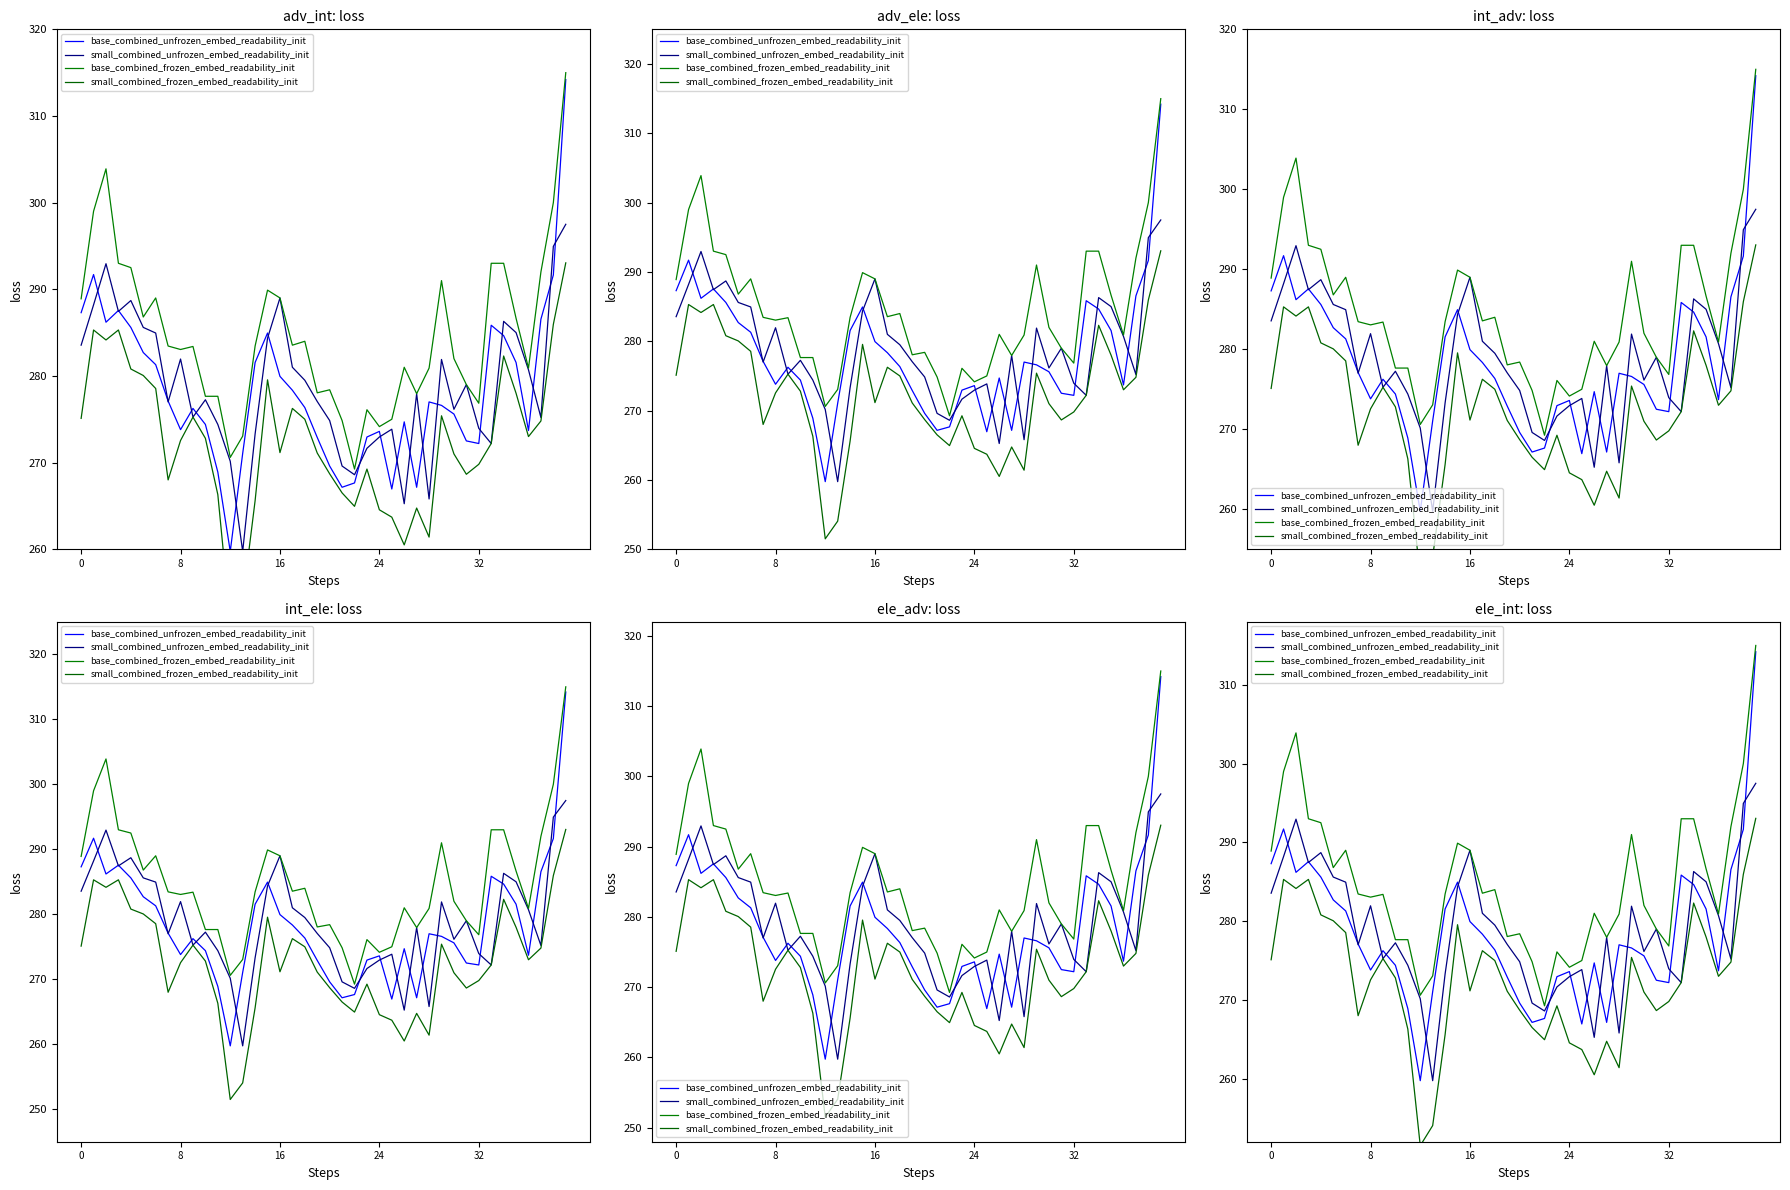

Rank the series by their maximum value, from highest to lowest.

base_combined_frozen_embed_readability_init, base_combined_unfrozen_embed_readability_init, small_combined_unfrozen_embed_readability_init, small_combined_frozen_embed_readability_init